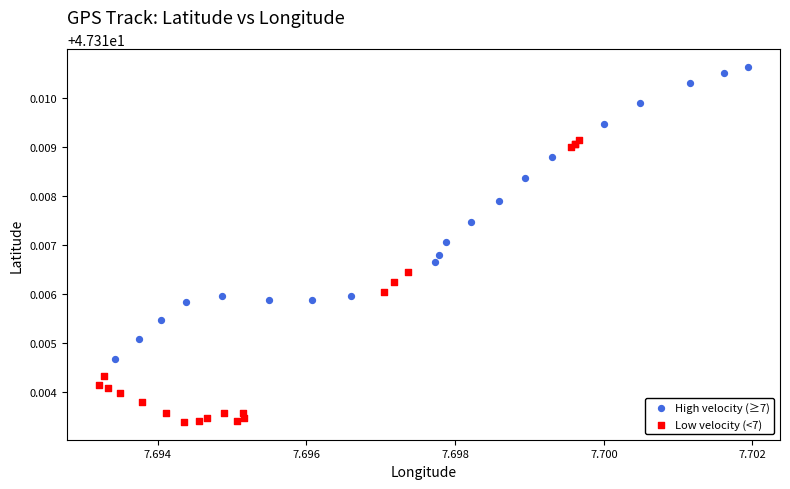

Which series reaches the minimum Y coordinate?

Low velocity (<7)